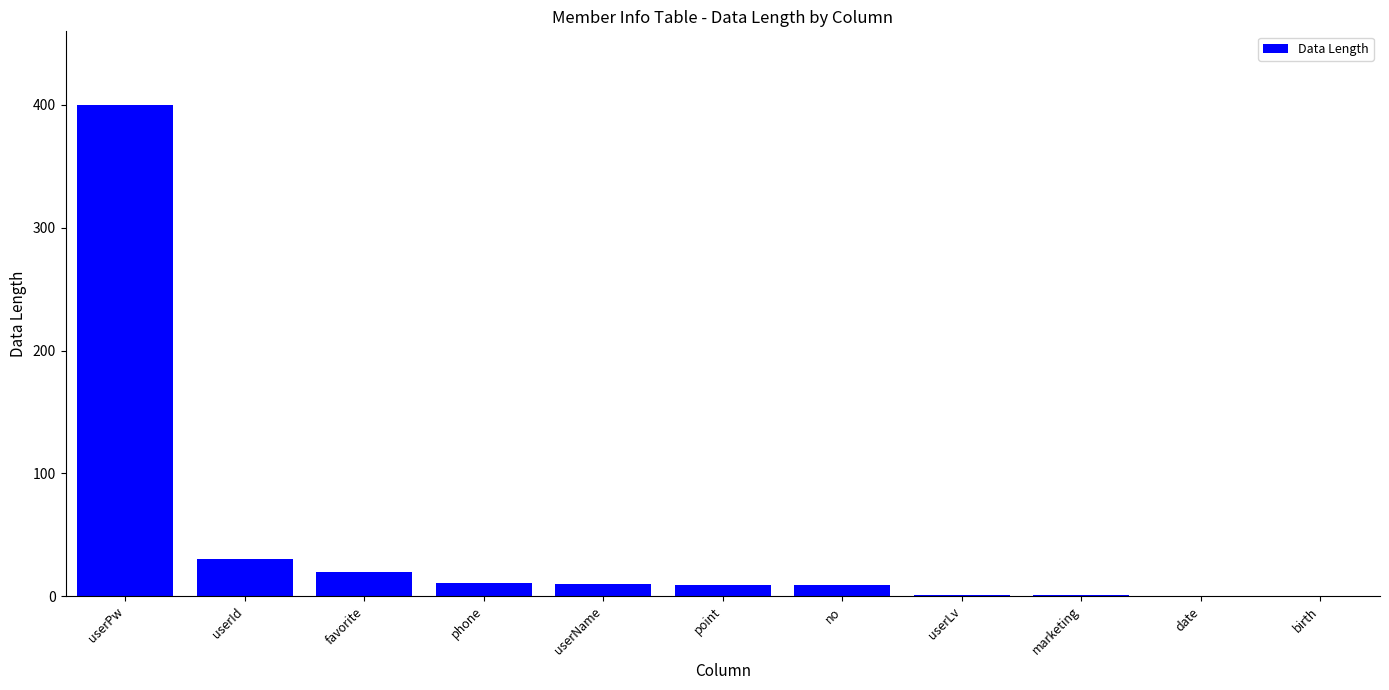

True or false: the data shows 400 at userPw.

True